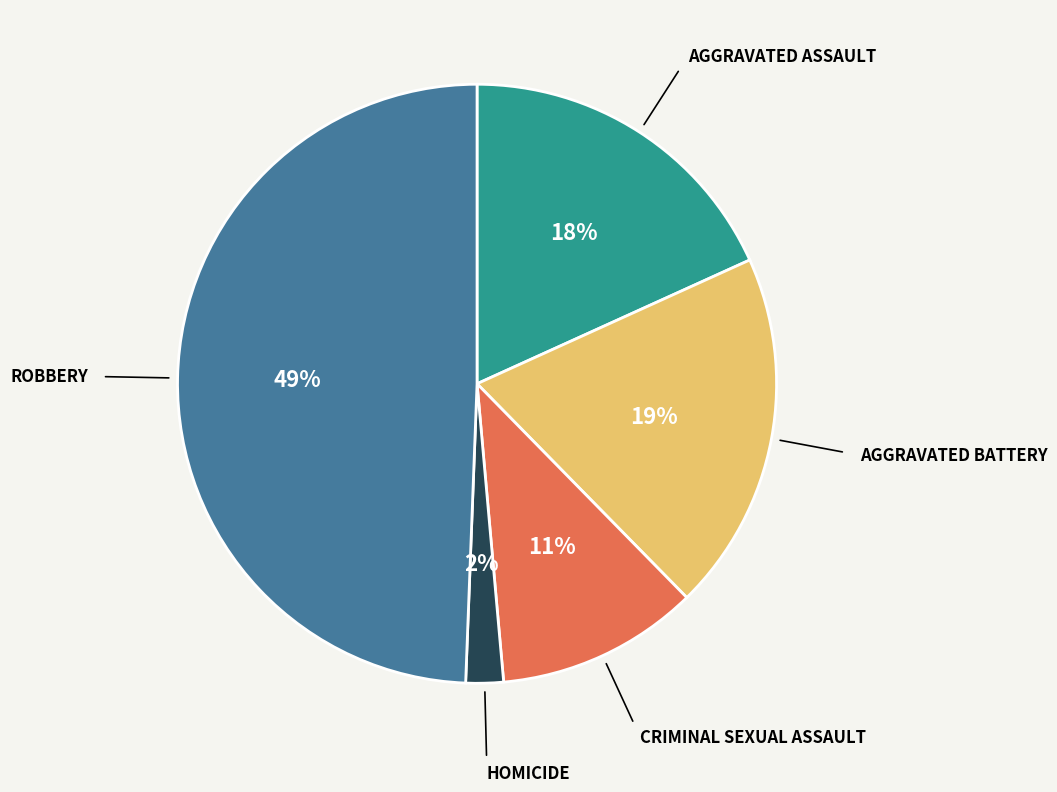

How many segments does this pie chart have?

5